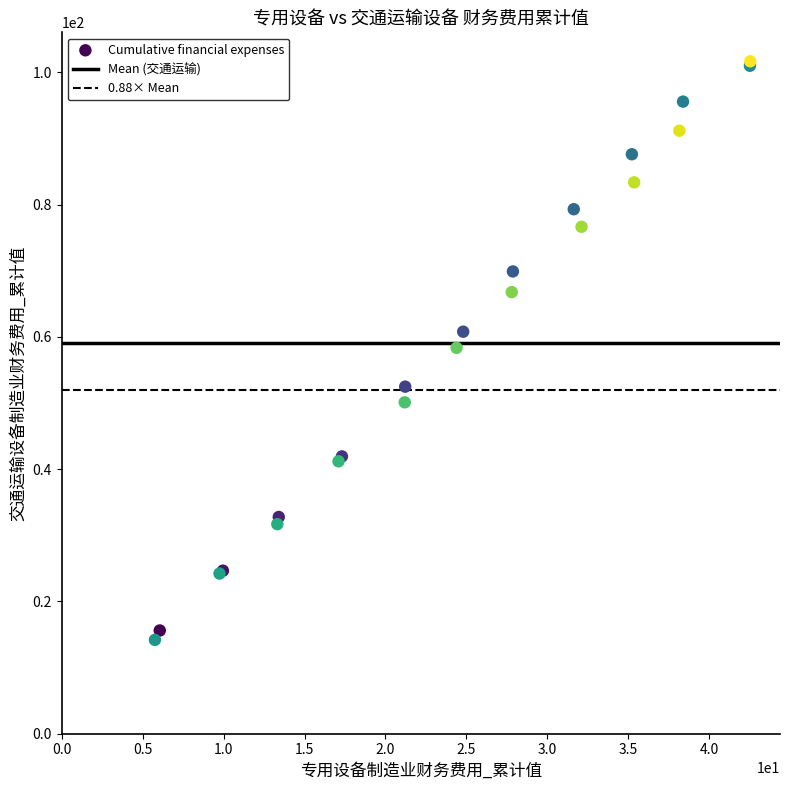

What Y value in the scatter plot is closest to 57?

58.4